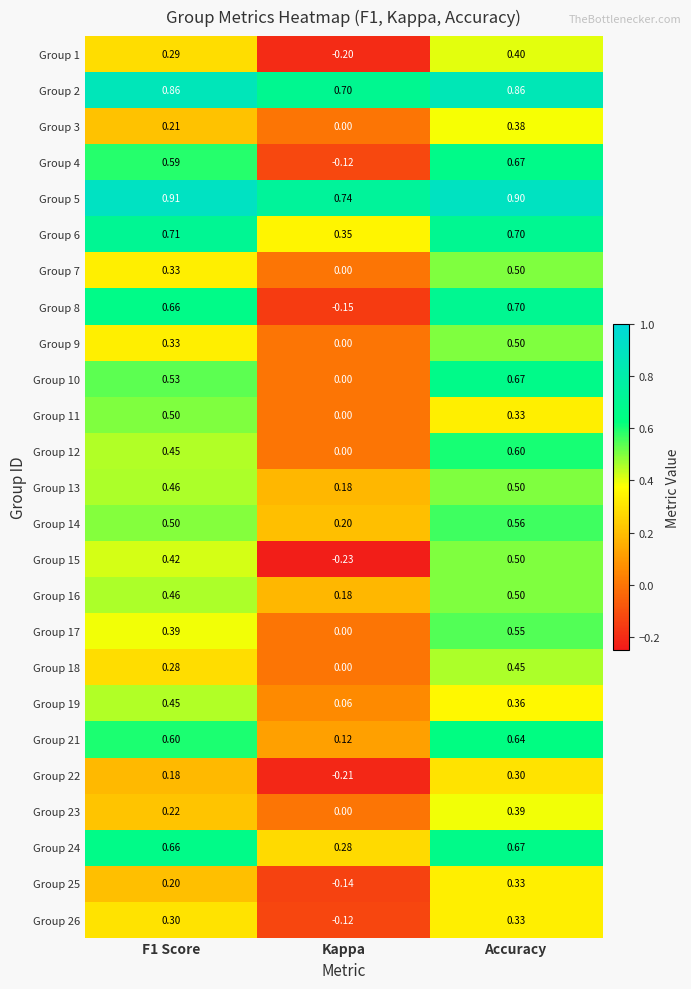

Which series has the largest total across all categories?

Group 5